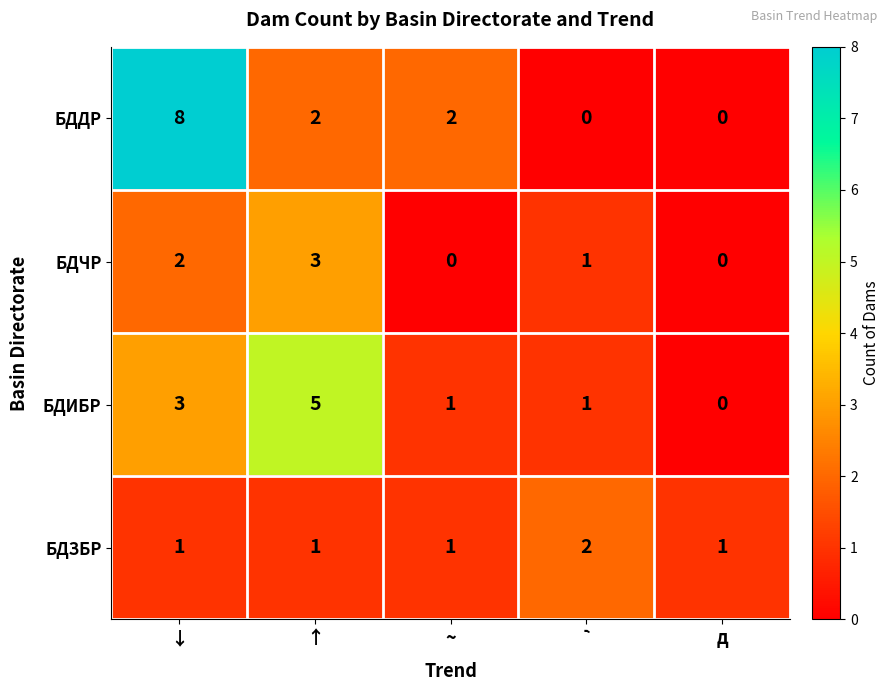

Which series has the widest spread of values?

БДДР